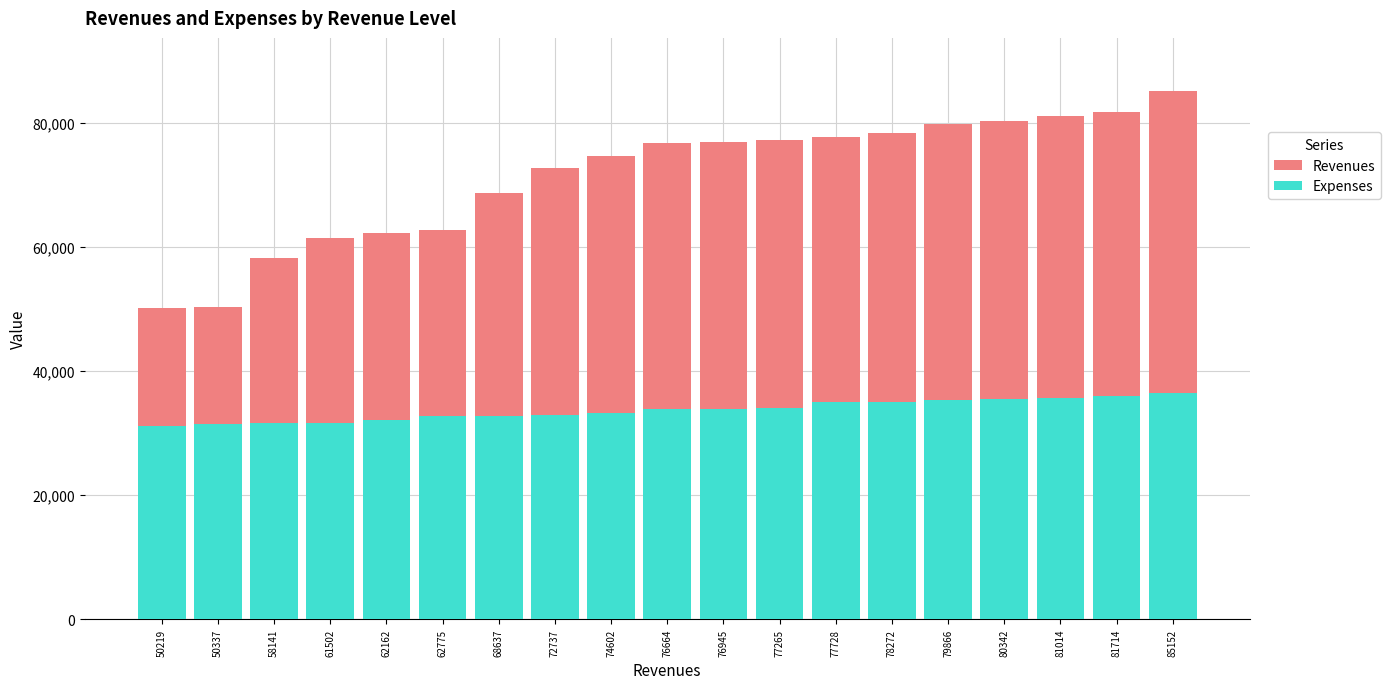

Where does the Expenses series first go above 33860?

76945